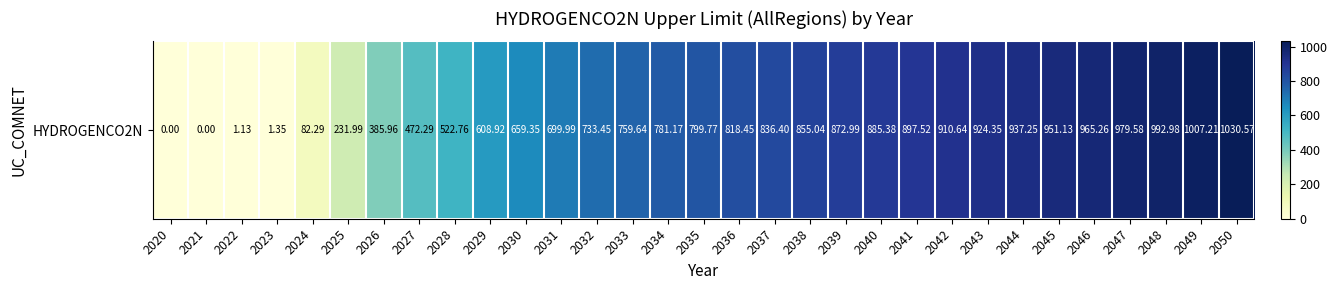

Reading left to right, list all the values displayed in this chart.

0.0	0.0	1.1	1.3	82.3	232.0	386.0	472.3	522.8	608.9	659.3	700.0	733.4	759.6	781.2	799.8	818.4	836.4	855.0	873.0	885.4	897.5	910.6	924.4	937.2	951.1	965.3	979.6	993.0	1007.2	1030.6